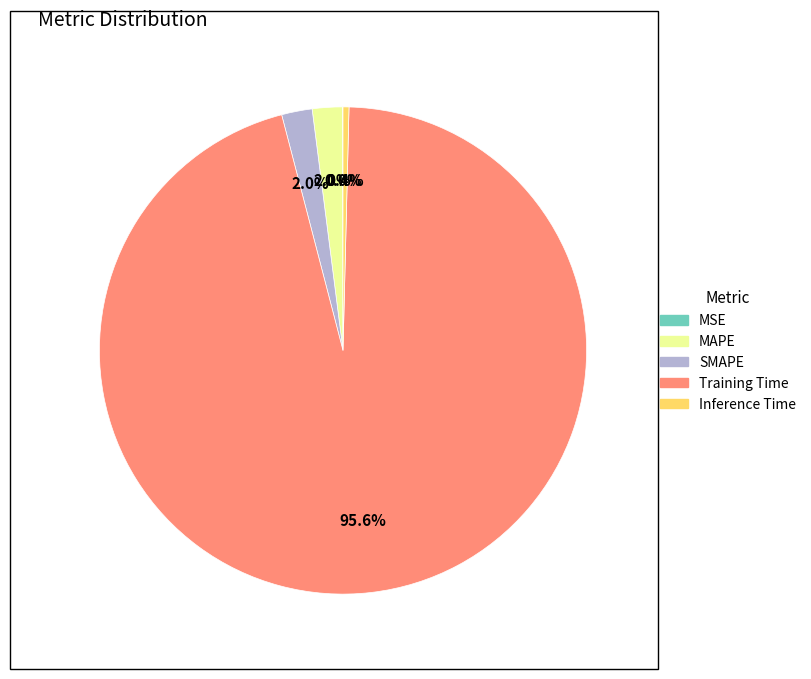

To the nearest percent, what is the difference between the Inference Time and SMAPE slice percentages?

2%